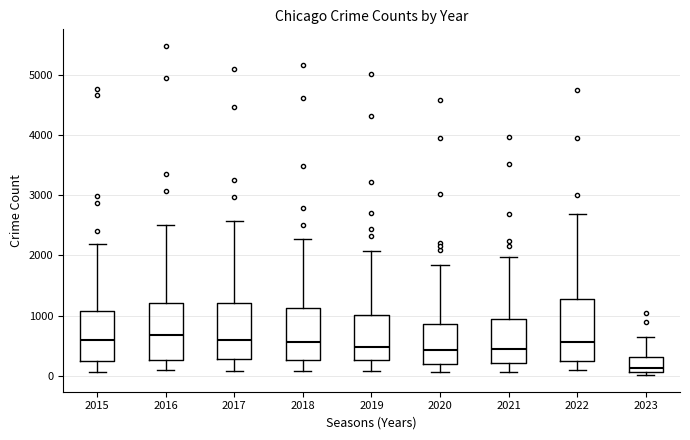

Reading left to right, read every box against the y-axis: the position of its median line, the range the box covers, and the ends of its whiskers. The values are not printed on the chart, so give them approximately, as read against the axis.

2015: median 600, box 300 to 1100, whiskers 100 to 2200
2016: median 700, box 300 to 1200, whiskers 100 to 2500
2017: median 600, box 300 to 1200, whiskers 100 to 2600
2018: median 600, box 300 to 1100, whiskers 100 to 2300
2019: median 500, box 300 to 1000, whiskers 100 to 2100
2020: median 400, box 200 to 900, whiskers 100 to 1800
2021: median 500, box 200 to 1000, whiskers 100 to 2000
2022: median 600, box 300 to 1300, whiskers 100 to 2700
2023: median 100 (just above the box's lower edge), box 100 to 300, whiskers 0 to 600